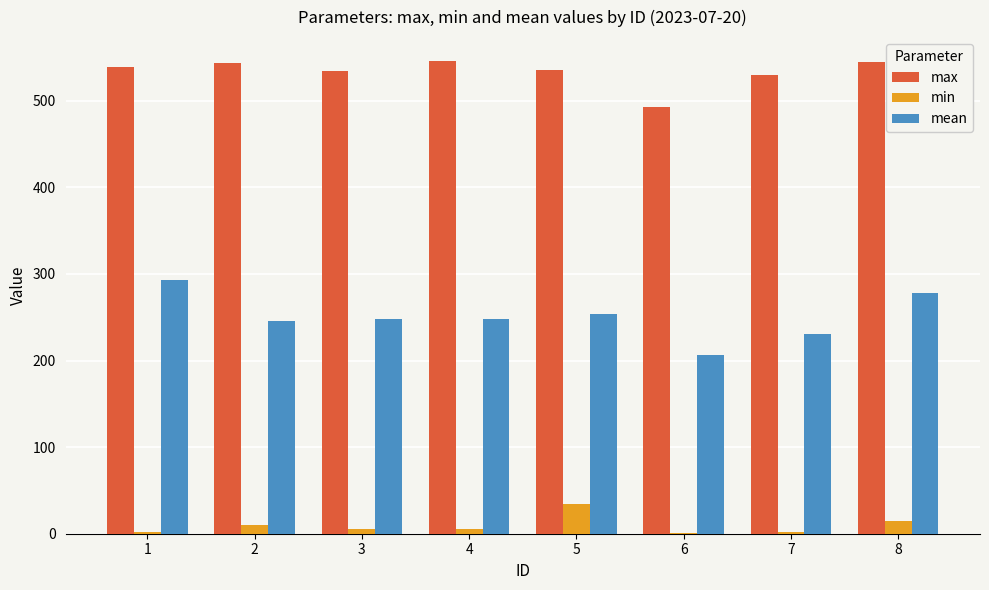

What is the greatest value displayed?

546.1